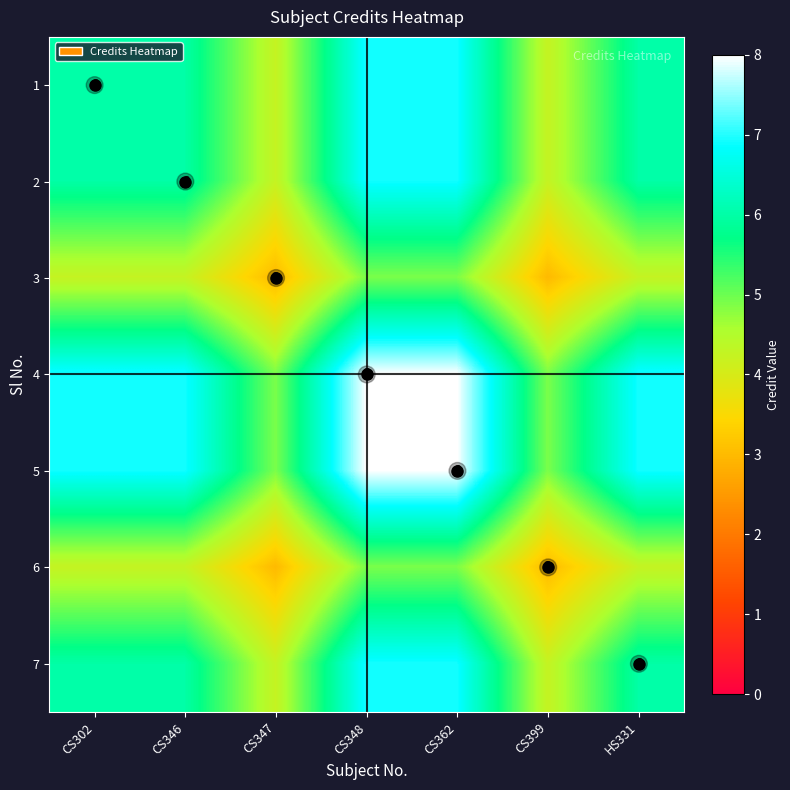

What is the smallest value displayed?

3.0